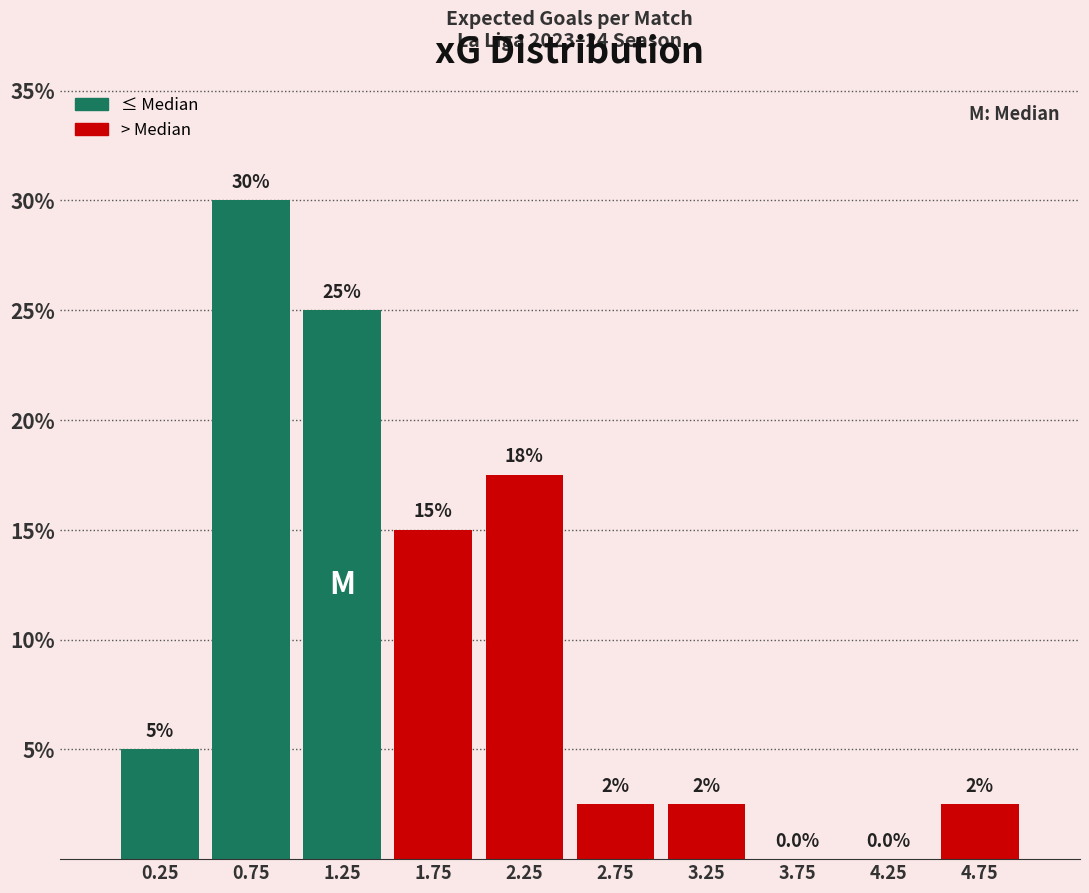

Over which range of the x-axis is the bar tallest?

0.5 to 1.0